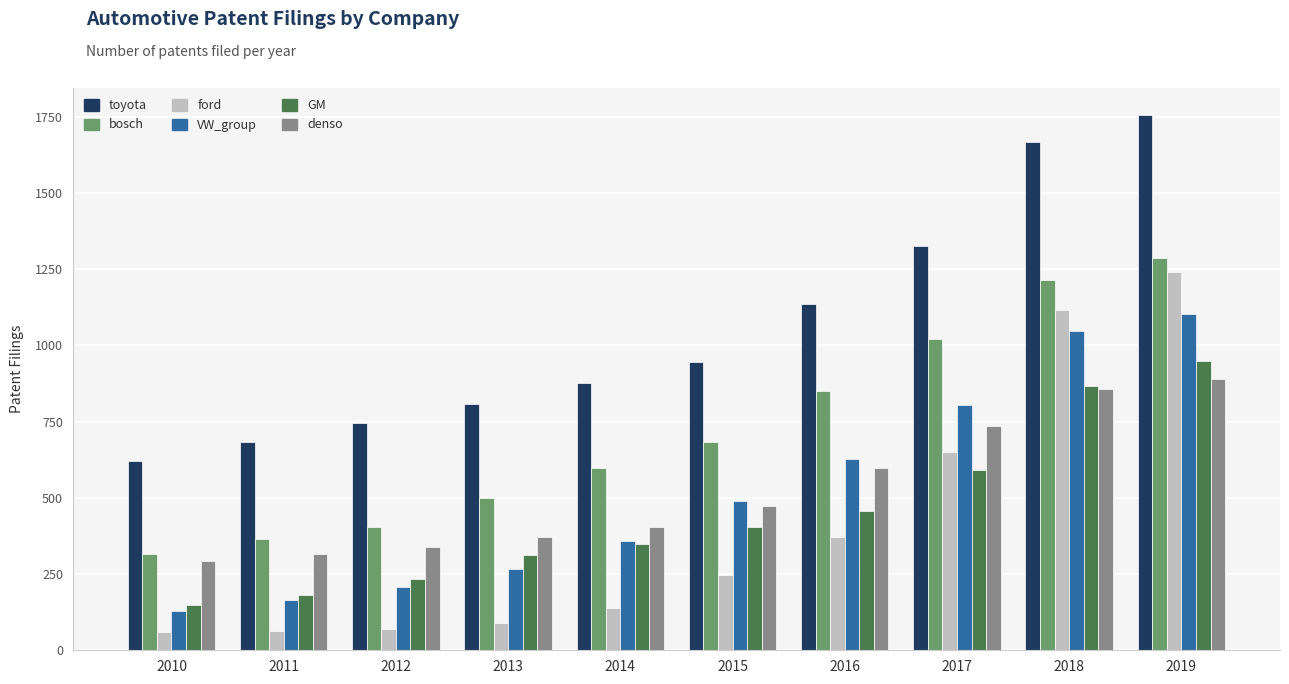

What is the sum of the GM values at 2014 and 2017?

940